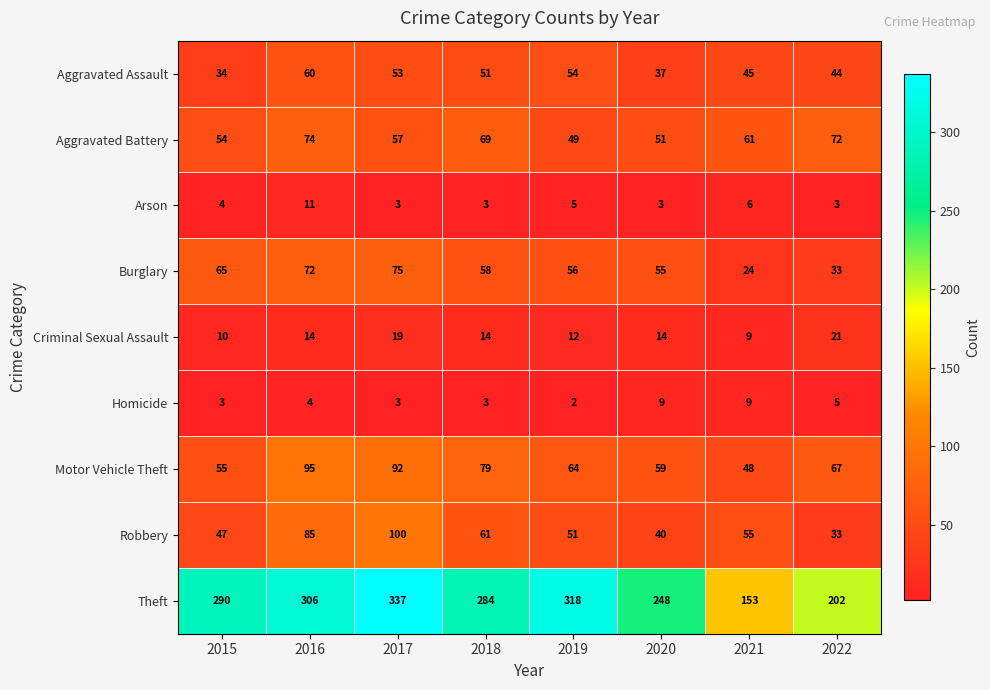

The value of Criminal Sexual Assault at 2016 is 6. True or false?

False